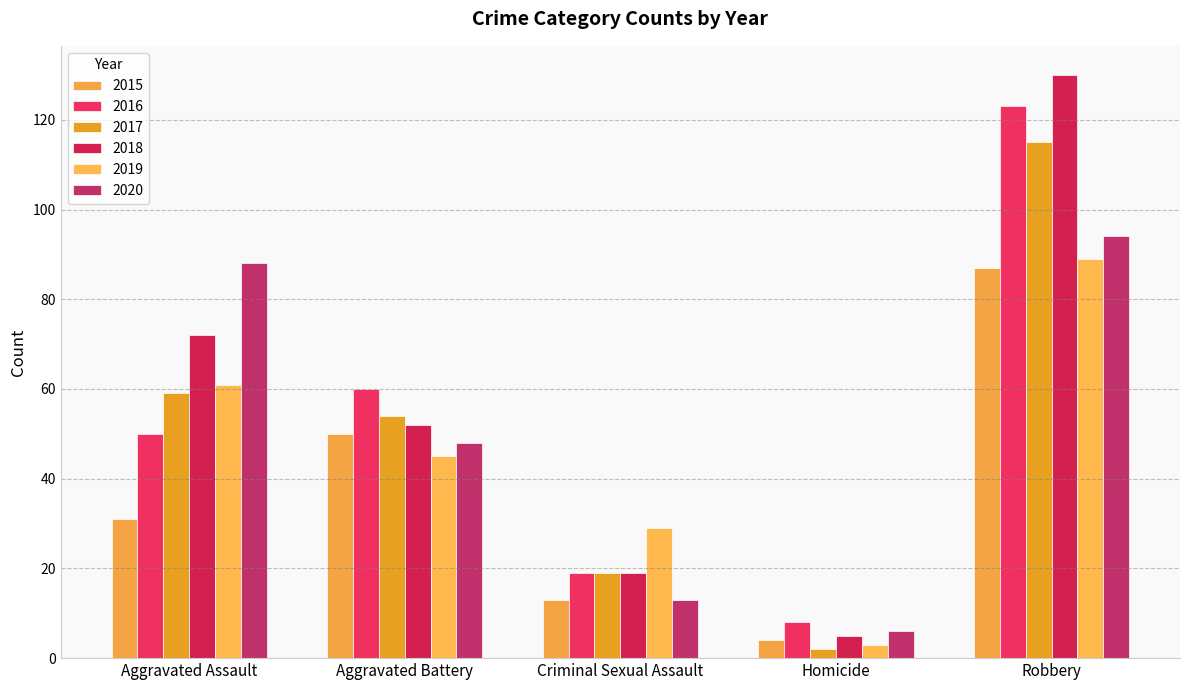

Reading left to right, extract all data points from this chart.

2015: Aggravated Assault=31	Aggravated Battery=50	Criminal Sexual Assault=13	Homicide=4	Robbery=87
2016: Aggravated Assault=50	Aggravated Battery=60	Criminal Sexual Assault=19	Homicide=8	Robbery=123
2017: Aggravated Assault=59	Aggravated Battery=54	Criminal Sexual Assault=19	Homicide=2	Robbery=115
2018: Aggravated Assault=72	Aggravated Battery=52	Criminal Sexual Assault=19	Homicide=5	Robbery=130
2019: Aggravated Assault=61	Aggravated Battery=45	Criminal Sexual Assault=29	Homicide=3	Robbery=89
2020: Aggravated Assault=88	Aggravated Battery=48	Criminal Sexual Assault=13	Homicide=6	Robbery=94